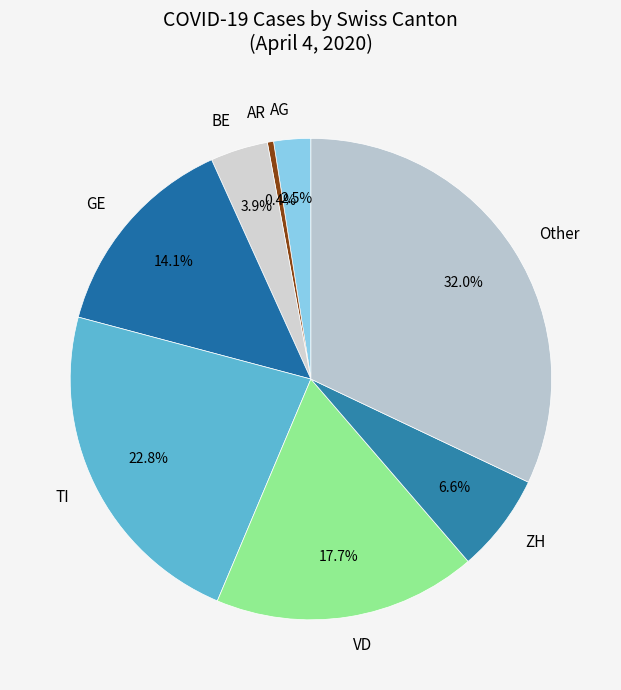

Does TI account for over 50% of the chart?

No